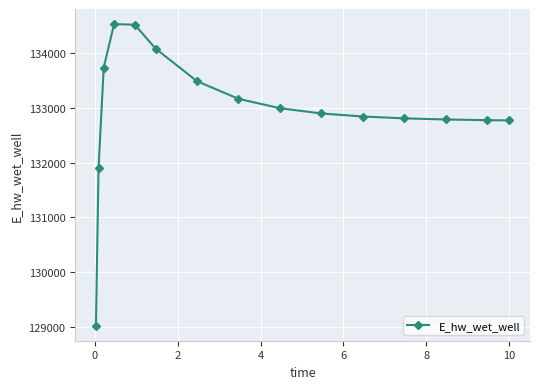

What is the value of the 6th point from the left?

134074.0